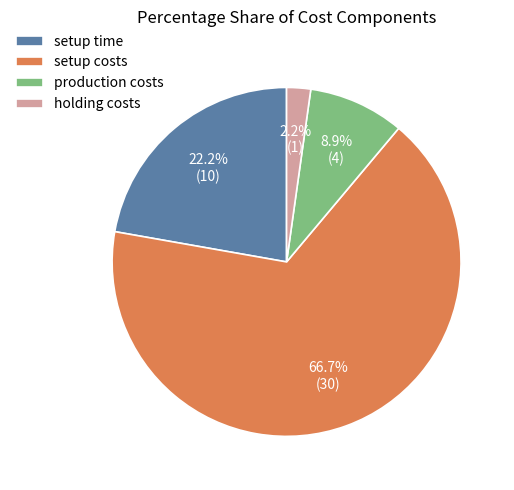

Which has a higher value, setup costs or setup time?

setup costs